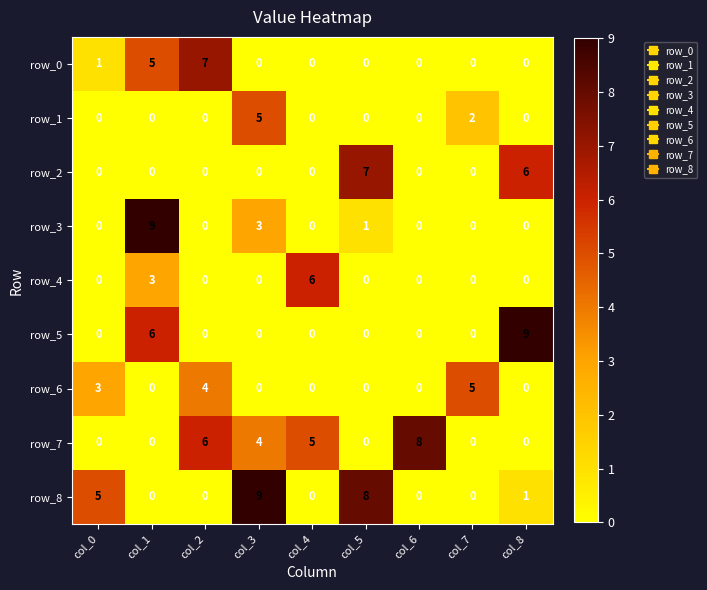

The row_0 series shows 0 at col_5. True or false?

True